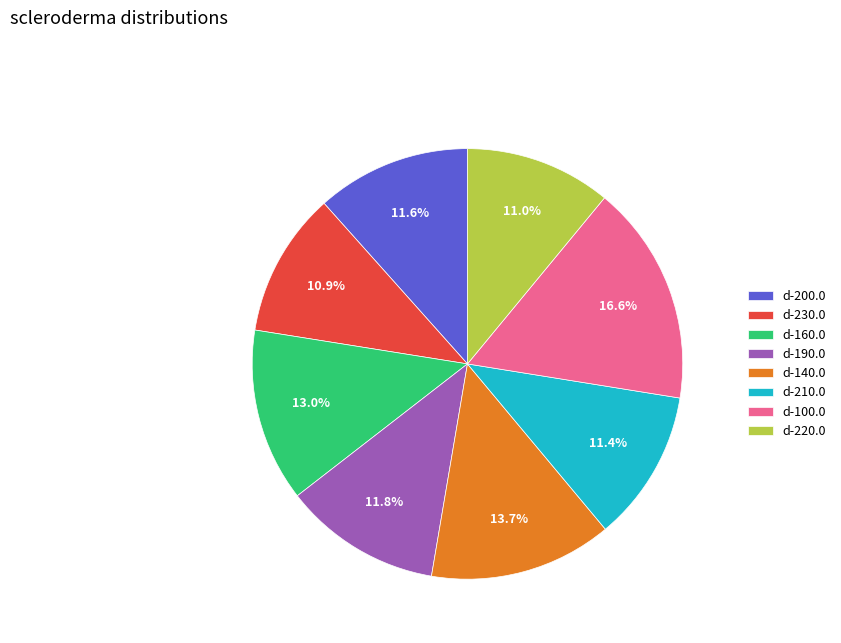

To the nearest percent, what percentage of the pie is d-100.0?

17%